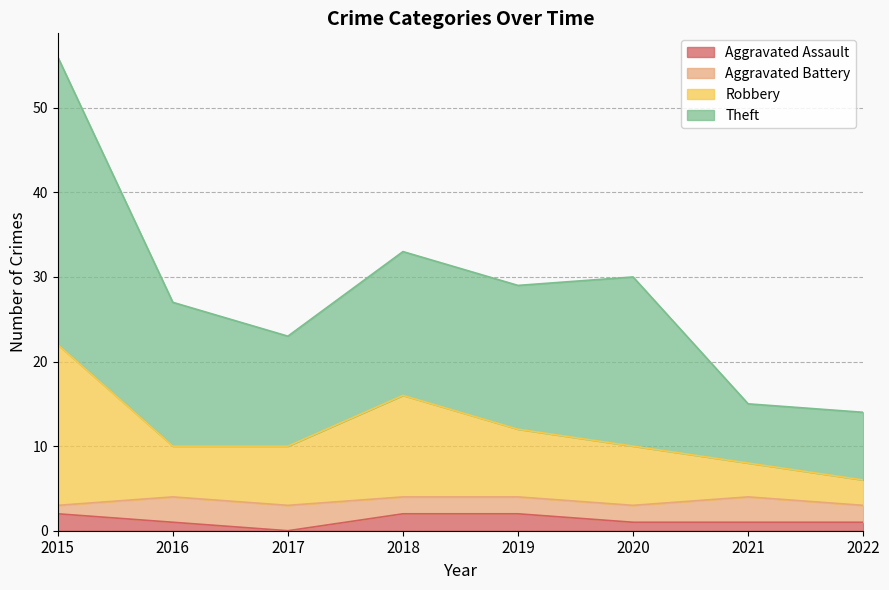

Is it true that Robbery equals 4 at 2020?

False